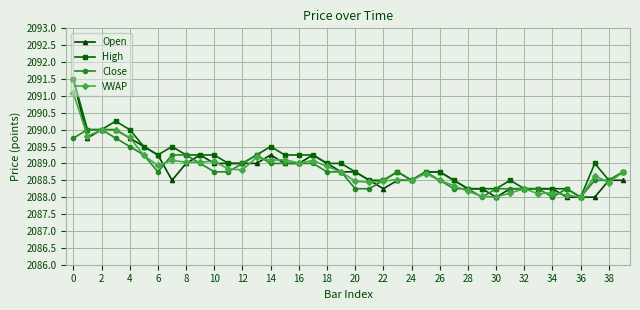

What are all the series names shown in the legend?

Open, High, Close, VWAP